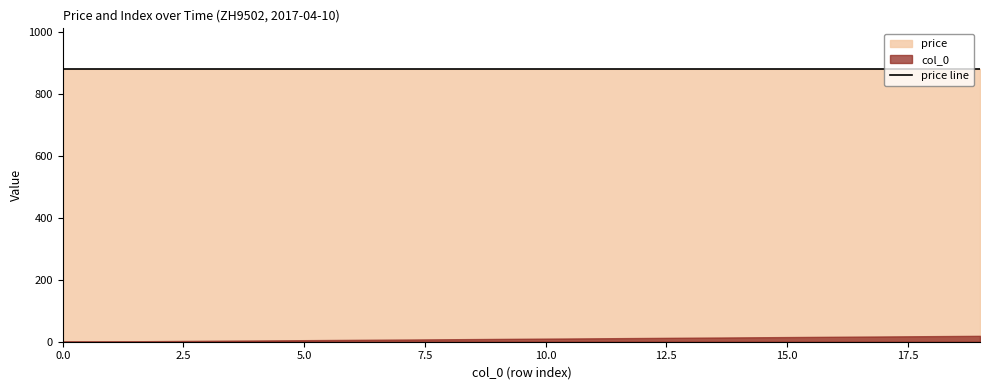

Does the chart display data point markers on the line(s)?

No